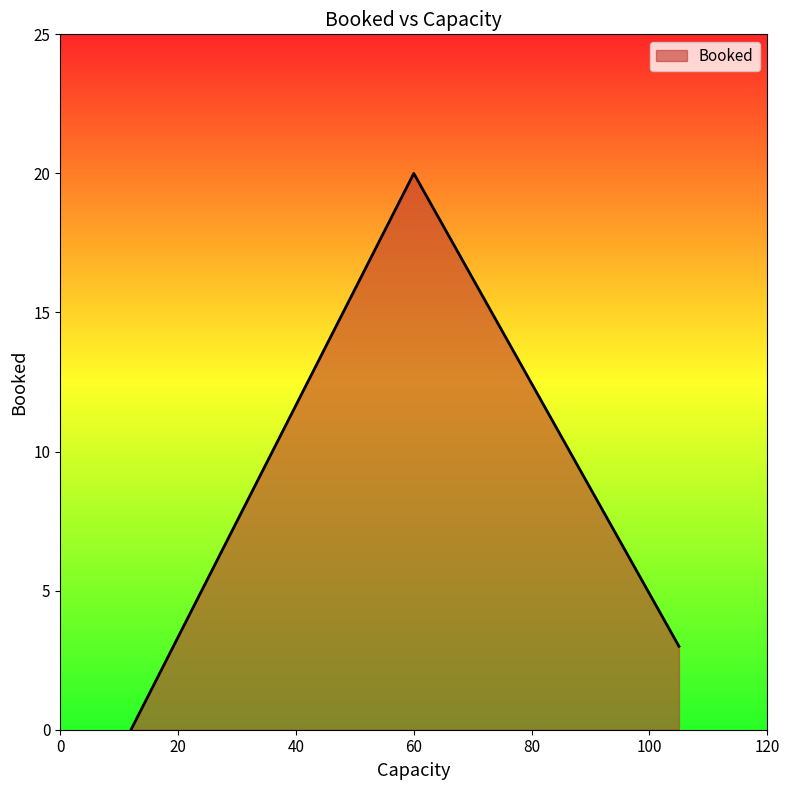

What is the average value?

8